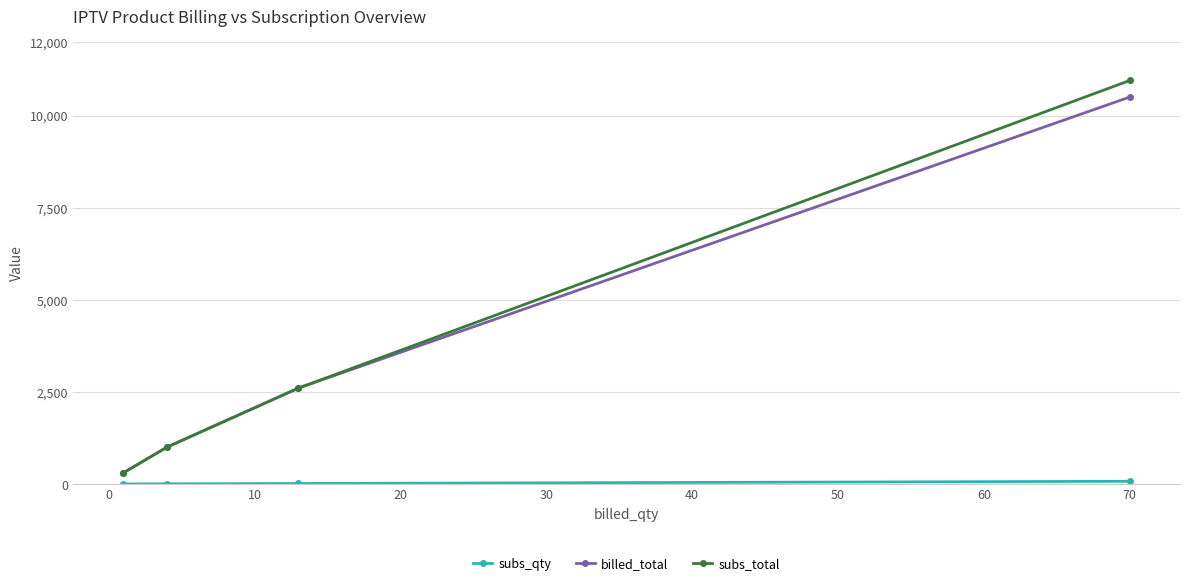

Which series has the largest total across all categories?

subs_total